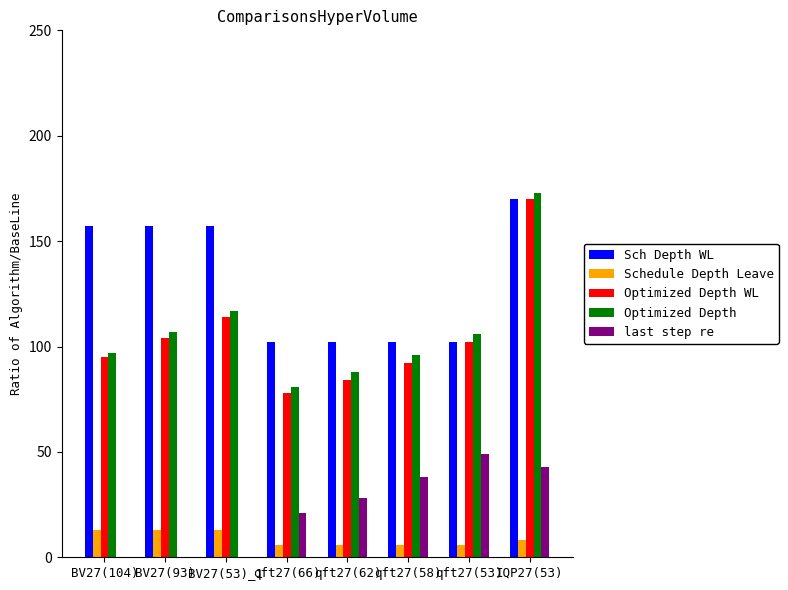

Which series changed the most between BV27(93) and qft27(66)?

Sch Depth WL